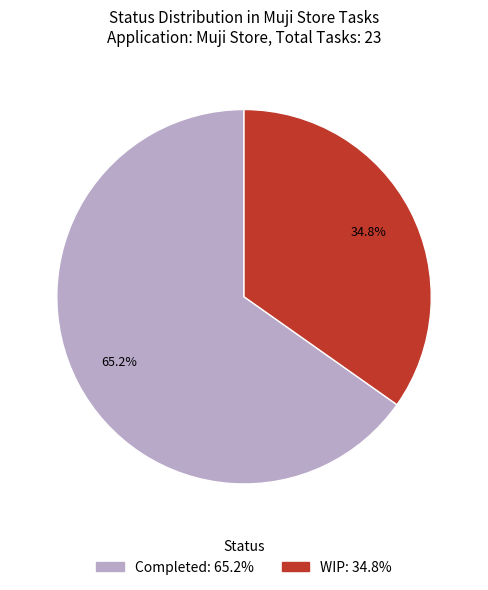

What is the ratio of the value at WIP to the value at Completed?

0.5